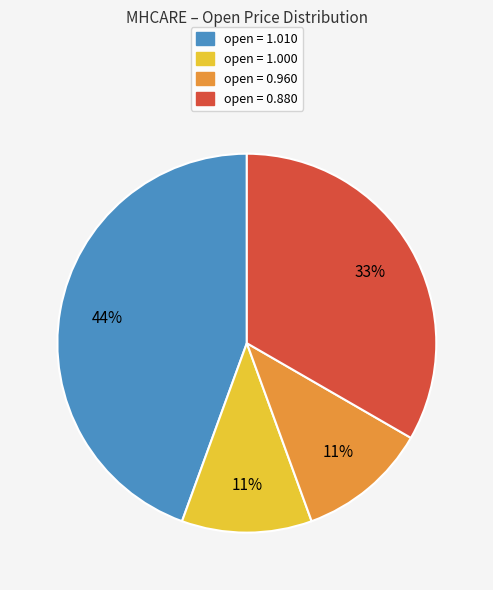

To the nearest percent, what is the difference between the largest and smallest slice percentages?

33%